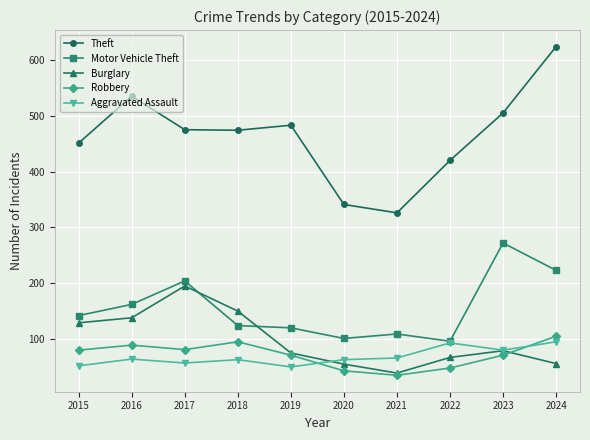

Which series has the largest total across all categories?

Theft